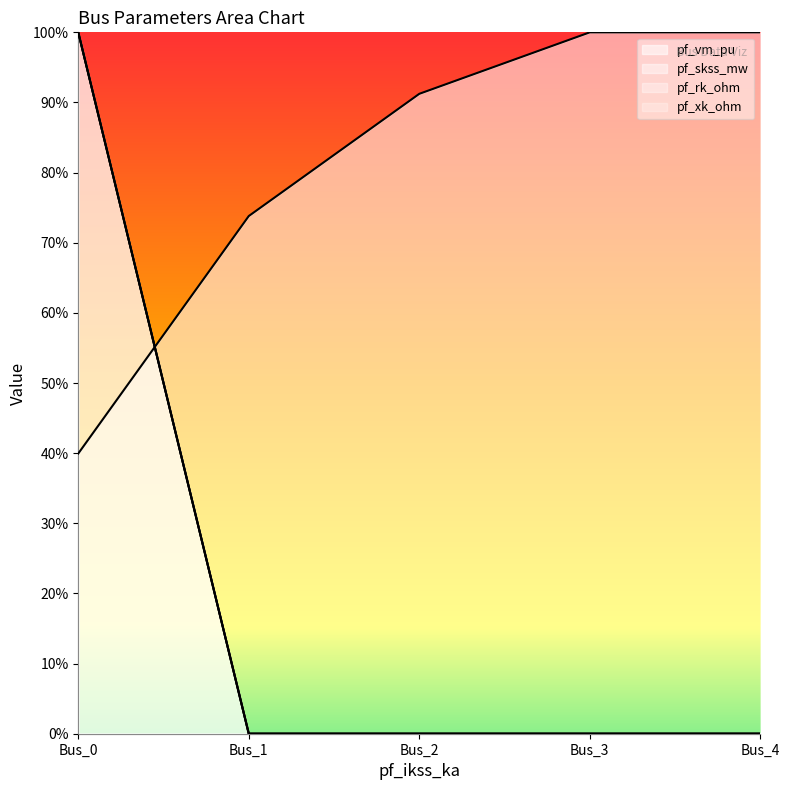

What is the maximum value shown in the chart?

1.0